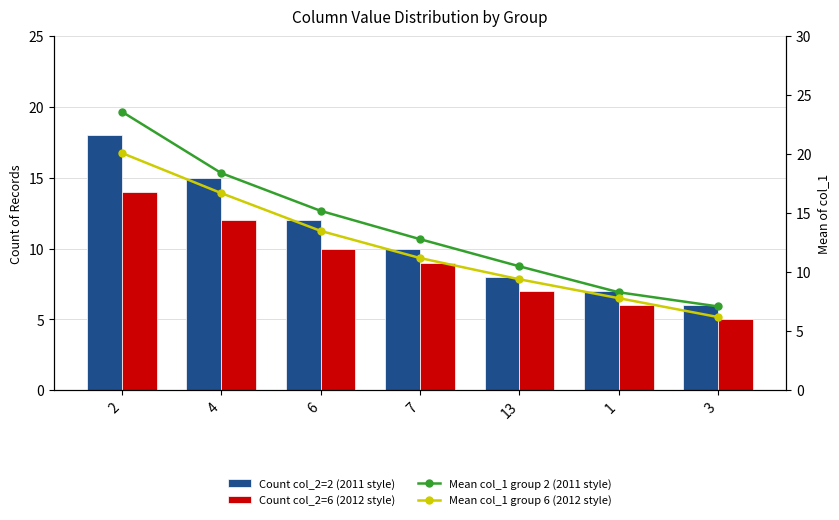

What is the difference between the maximum and second lowest values in the Count col_2=2 (2011 style) series?

11.0